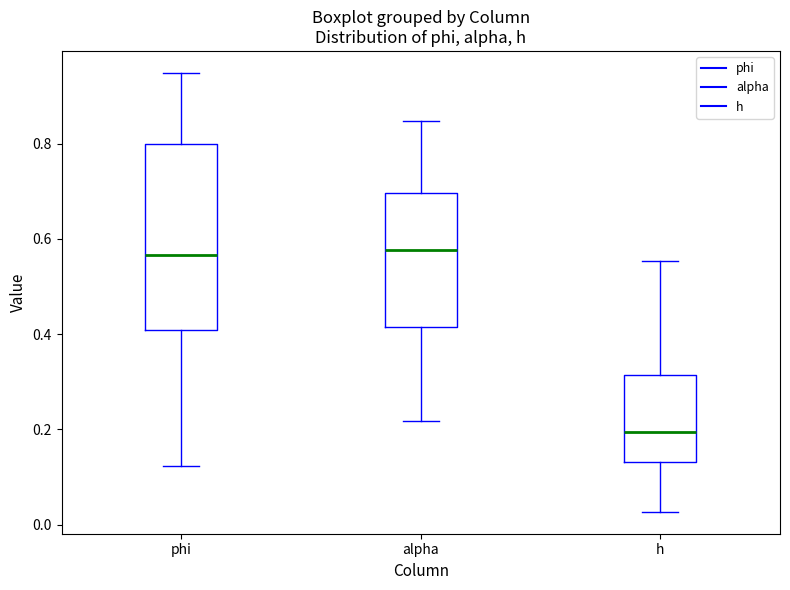

Reading left to right, read every box against the y-axis: the position of its median line, the range the box covers, and the ends of its whiskers. The values are not printed on the chart, so give them approximately, as read against the axis.

phi: median 0.56, box 0.40 to 0.80, whiskers 0.12 to 0.94
alpha: median 0.58, box 0.42 to 0.70, whiskers 0.22 to 0.84
h: median 0.20, box 0.14 to 0.32, whiskers 0.02 to 0.56